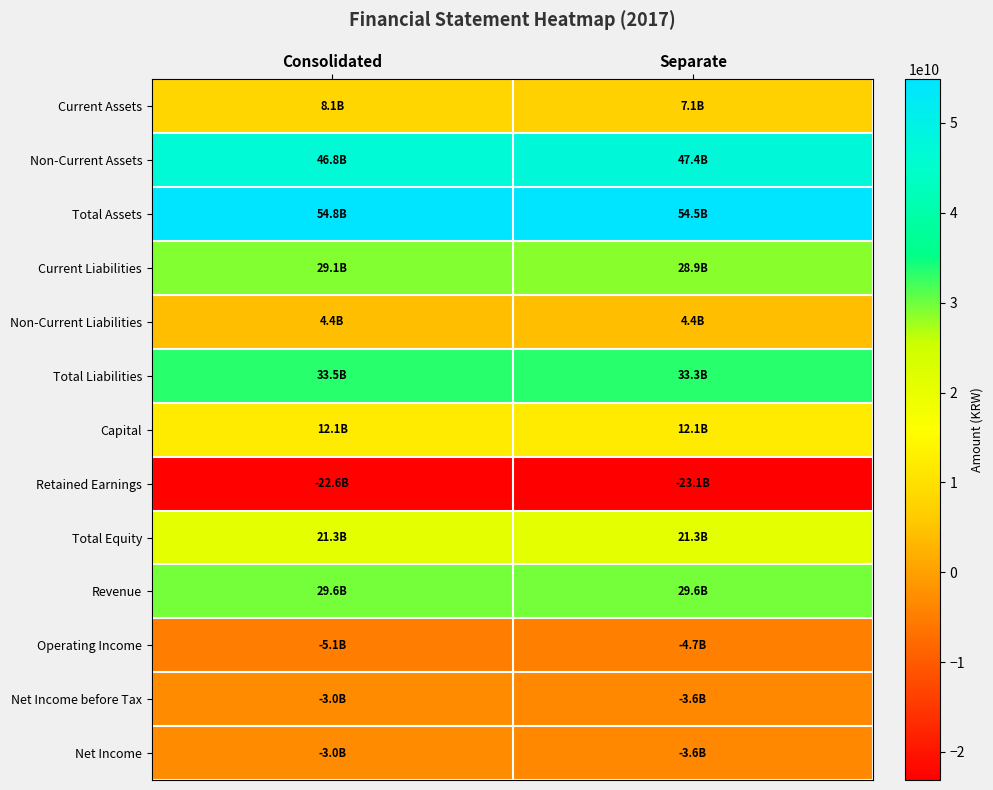

At Consolidated, list the series in order from largest to smallest.

Total Assets, Non-Current Assets, Total Liabilities, Revenue, Current Liabilities, Total Equity, Capital, Current Assets, Non-Current Liabilities, Net Income before Tax, Net Income, Operating Income, Retained Earnings